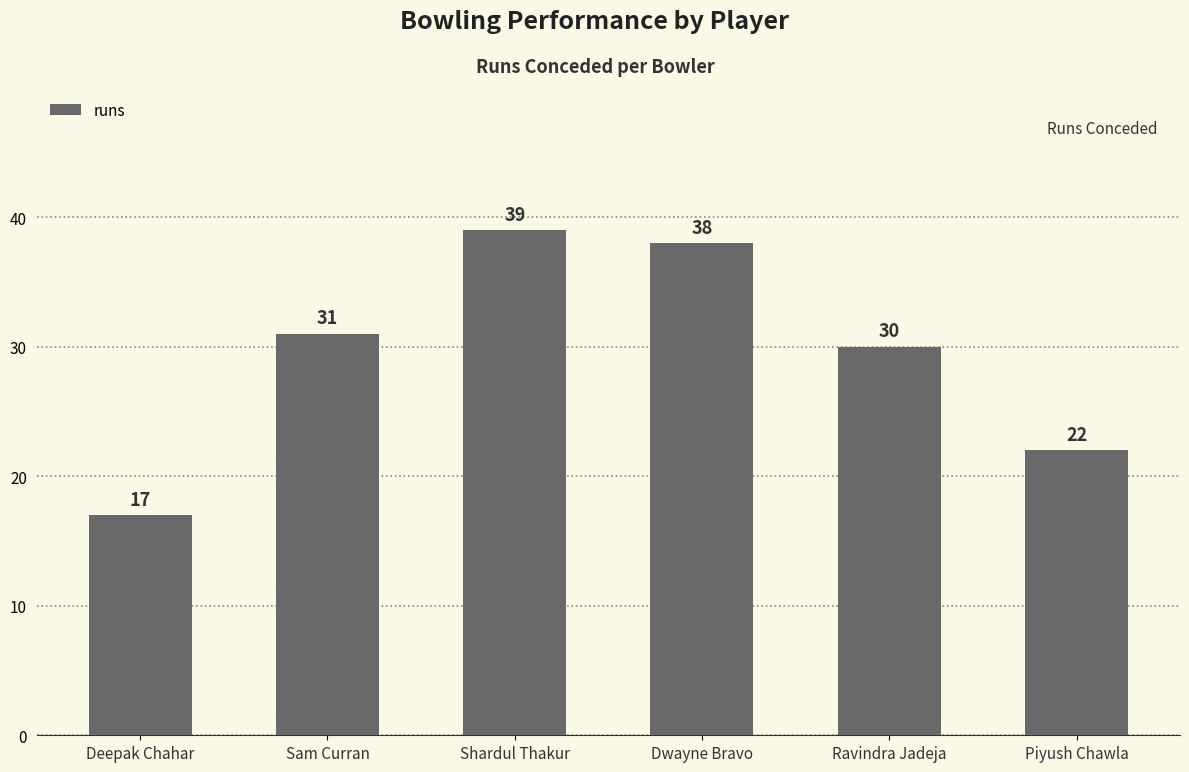

What is the sum of the values at Sam Curran and Dwayne Bravo?

69